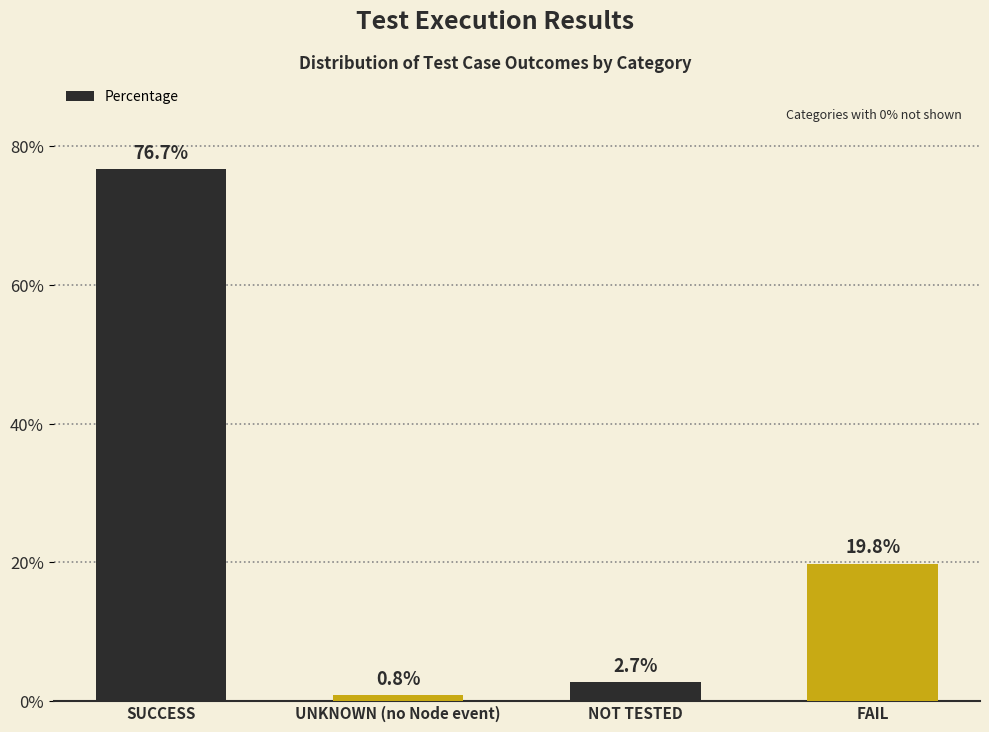

The chart shows a value of 19.8 at FAIL. True or false?

True